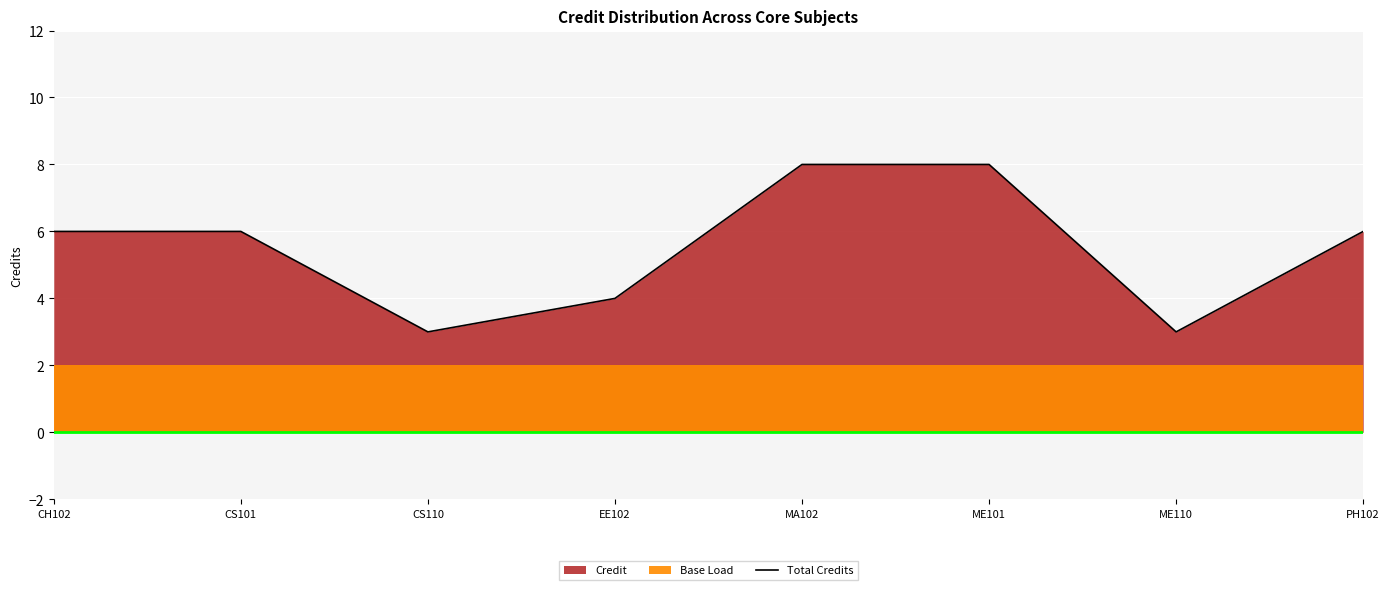

What is the difference between the values at EE102 and CS110?

1